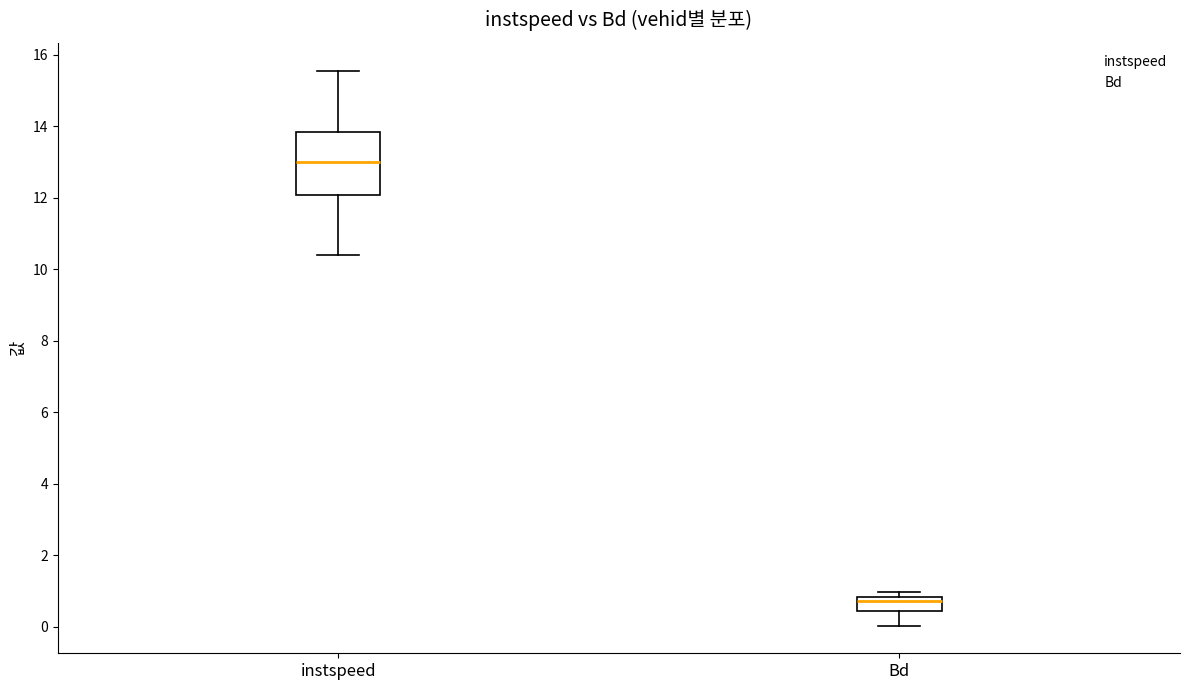

Reading left to right, read every box against the y-axis: the position of its median line, the range the box covers, and the ends of its whiskers. The values are not printed on the chart, so give them approximately, as read against the axis.

instspeed: median 13.0, box 12.0 to 13.8, whiskers 10.4 to 15.6
Bd: median 0.8 (just below the box's upper edge), box 0.4 to 0.8, whiskers 0.0 to 1.0